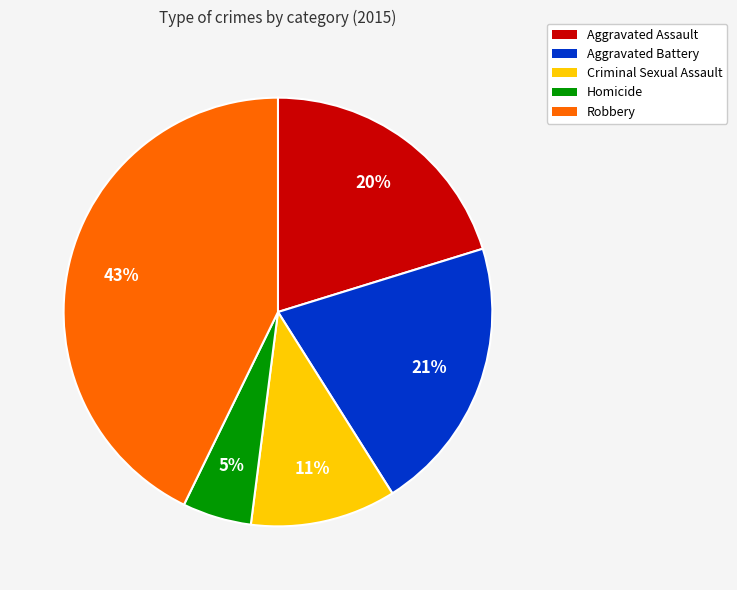

Is the sum of Aggravated Assault and Homicide greater than half?

No